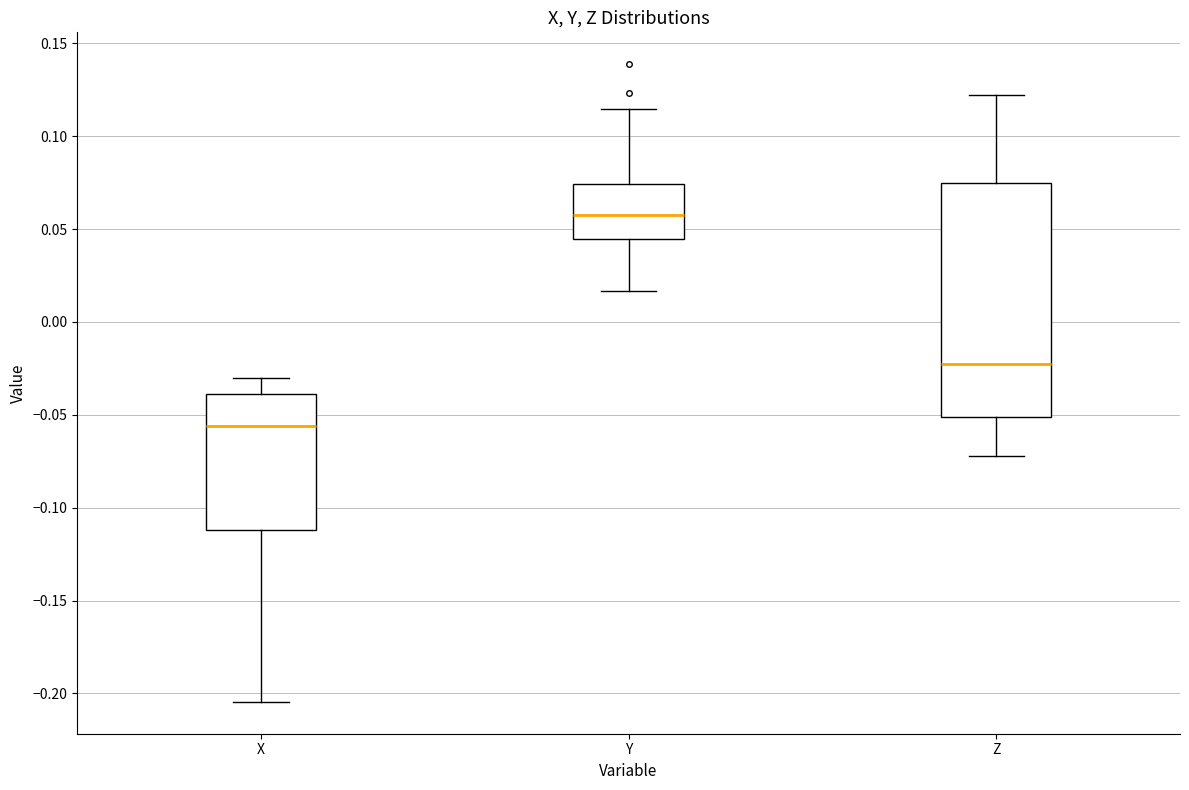

Which box is the tallest, from its lower edge to its upper edge?

Z